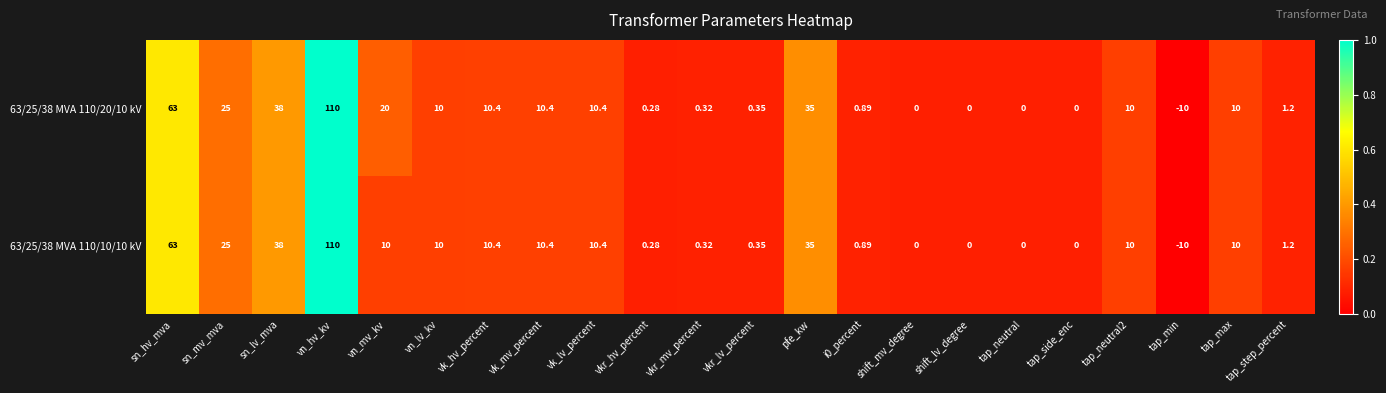

At which label is 63/25/38 MVA 110/20/10 kV closest to 50?

sn_lv_mva